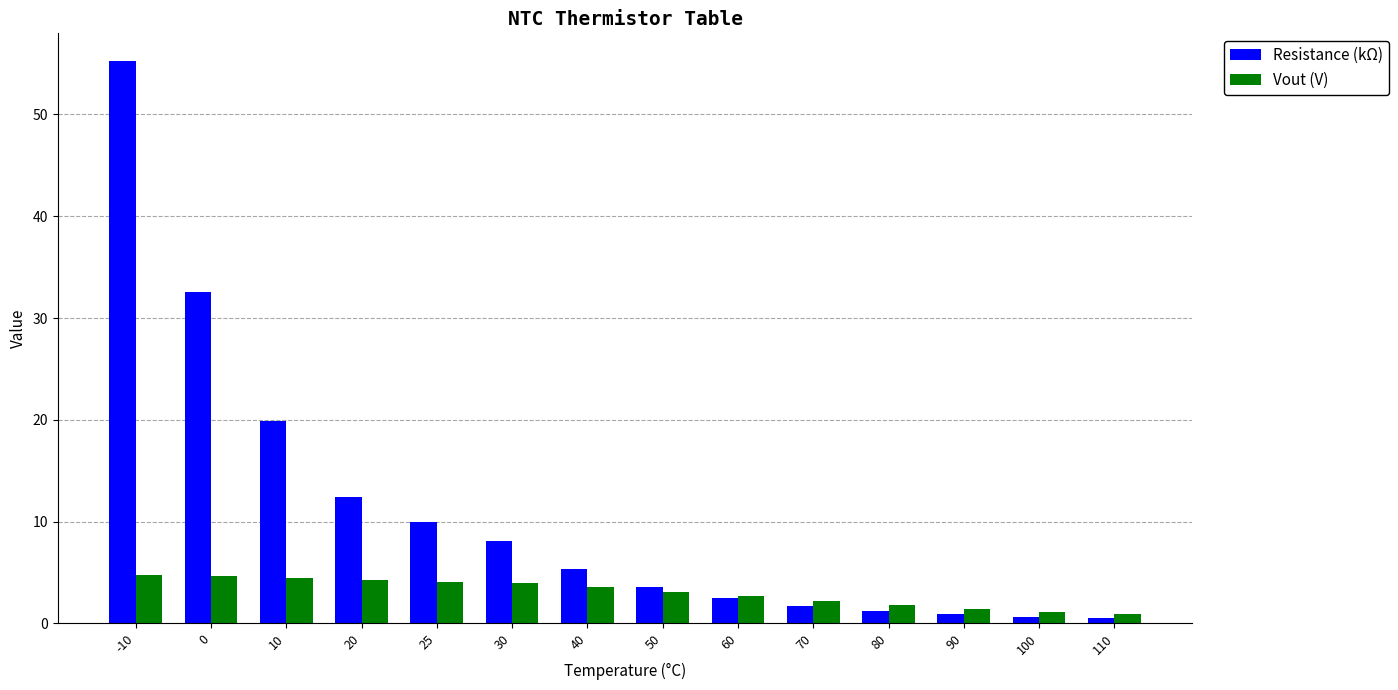

At which label does Resistance (kΩ) first exceed 5?

-10